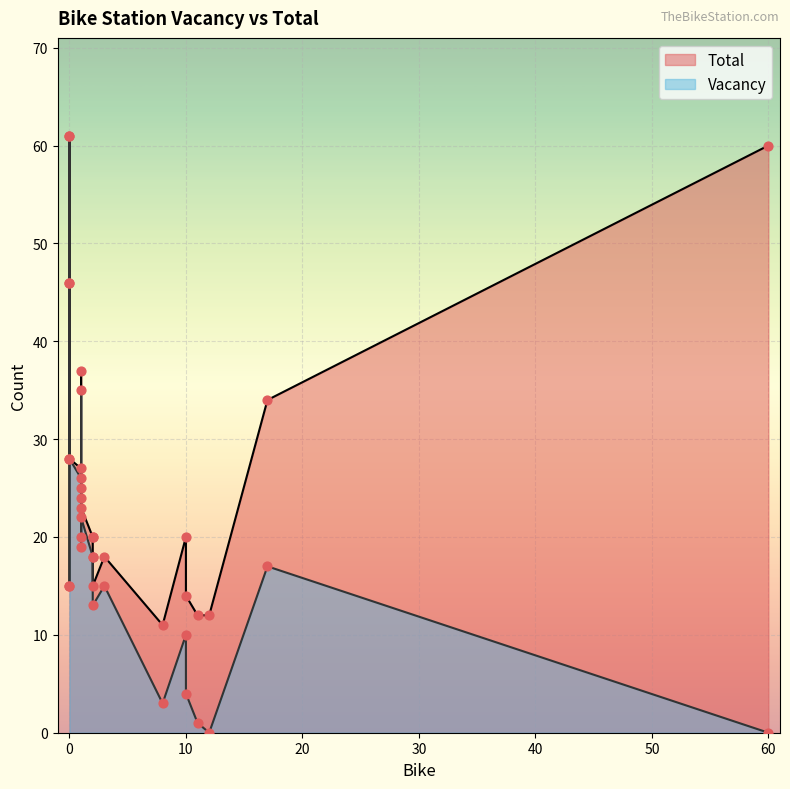

Is the value of Total at 1 greater than the value of Vacancy at 10?

Yes